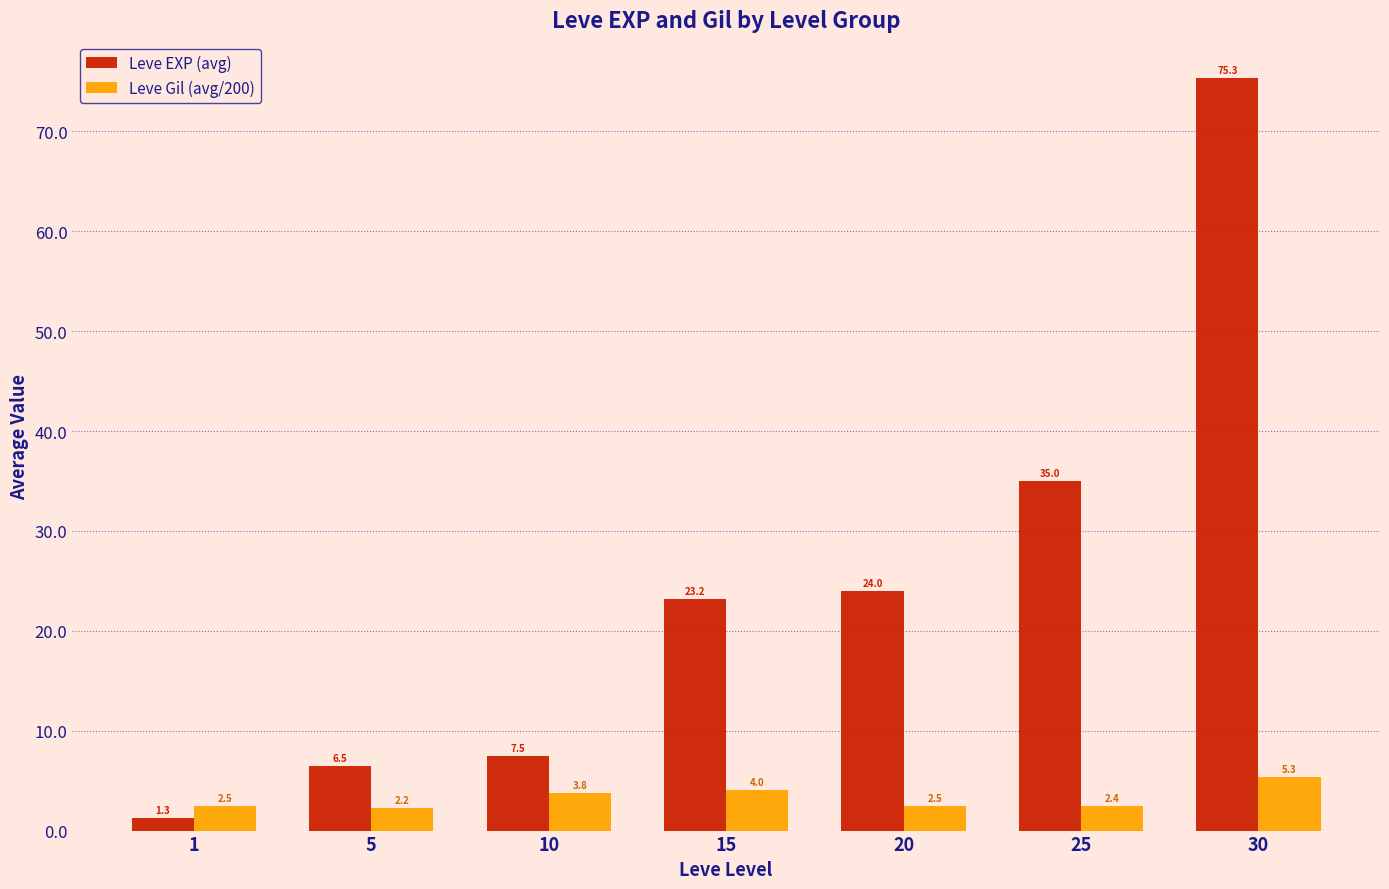

How many bars are there in each group?

2